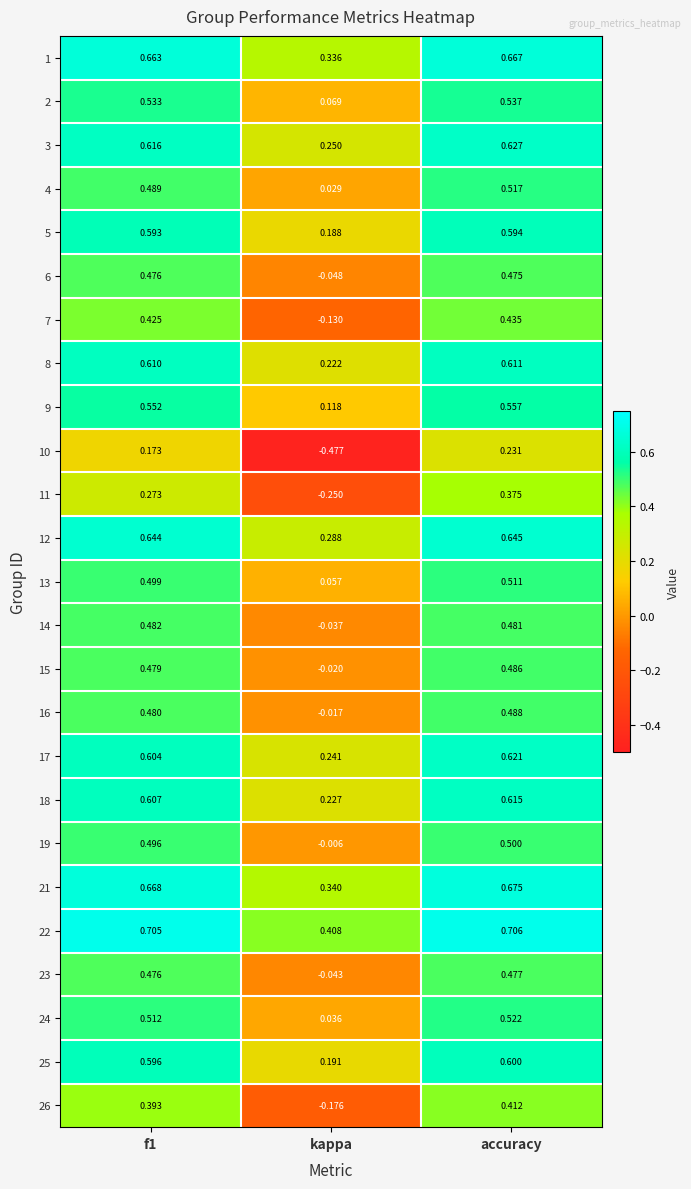

What is the difference between the highest and lowest values at kappa?

0.9